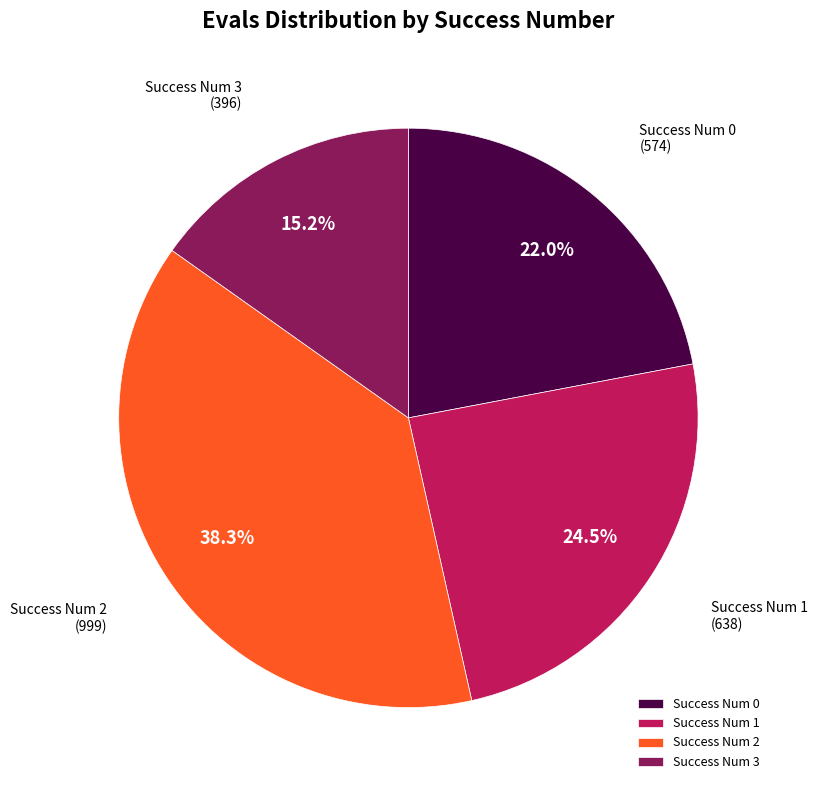

What is the ratio of the value at Success Num 3 to the value at Success Num 0?

0.7